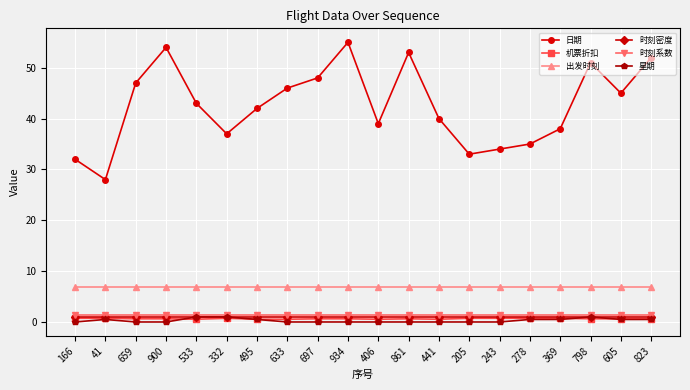

What is the highest value of the 日期 series?

55.0